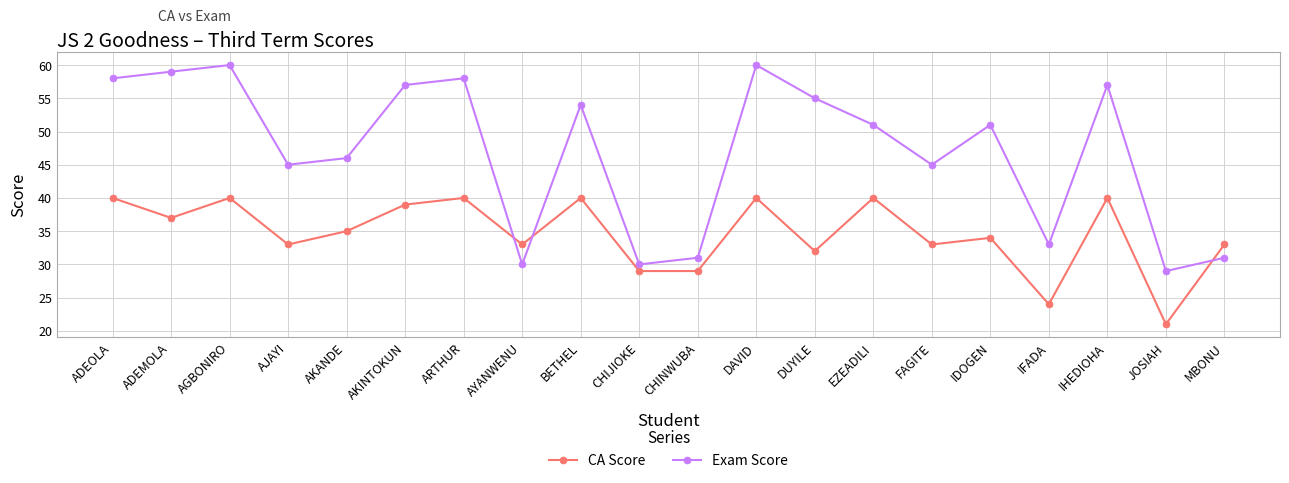

What is the label of the 10th point from the right?

CHINWUBA